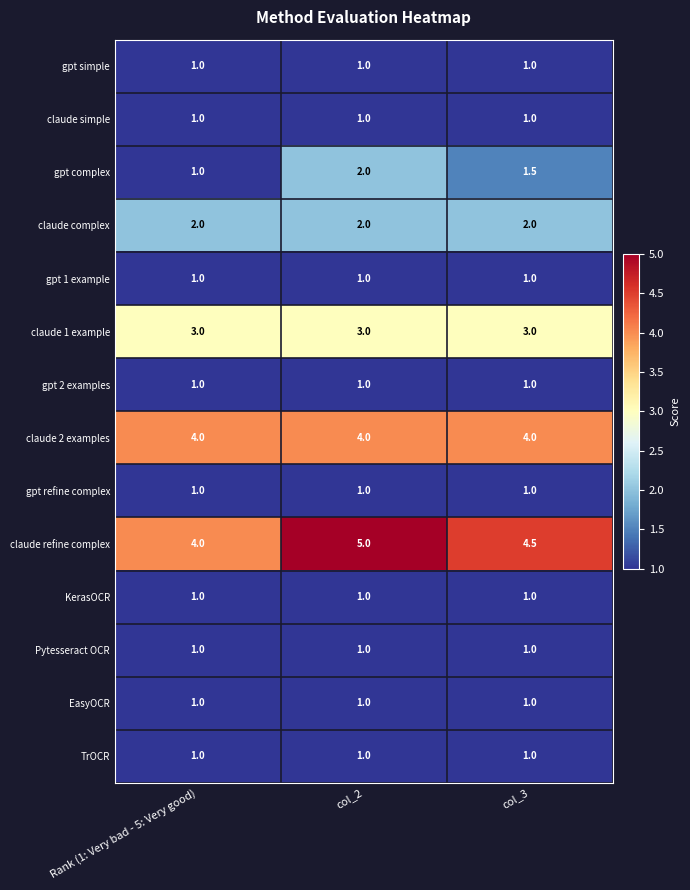

What is the spread (max minus min) of values at Rank (1: Very bad - 5: Very good)?

3.0